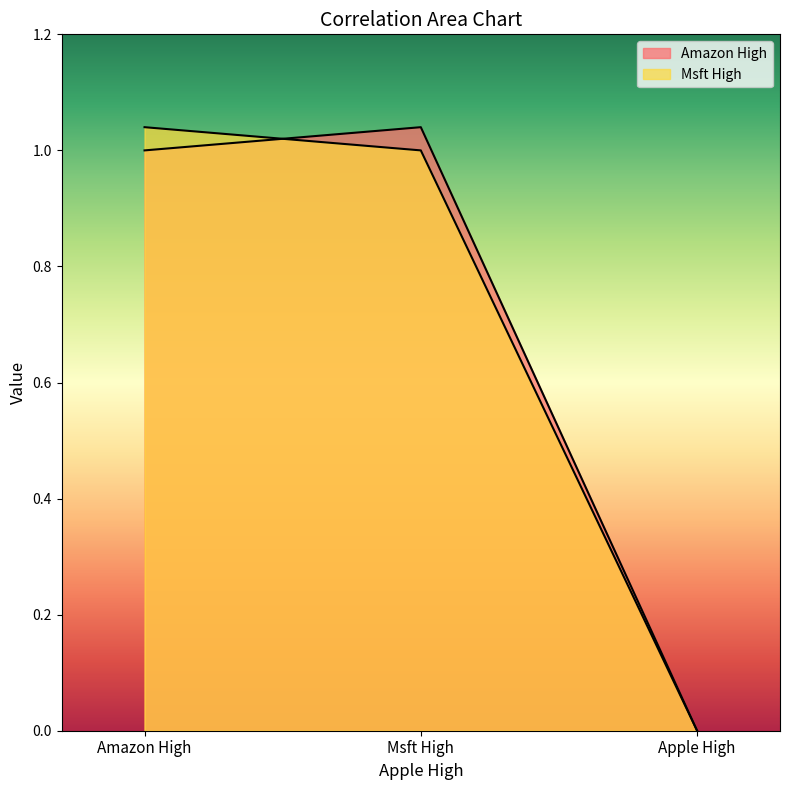

Does the chart display data point markers on the line(s)?

No